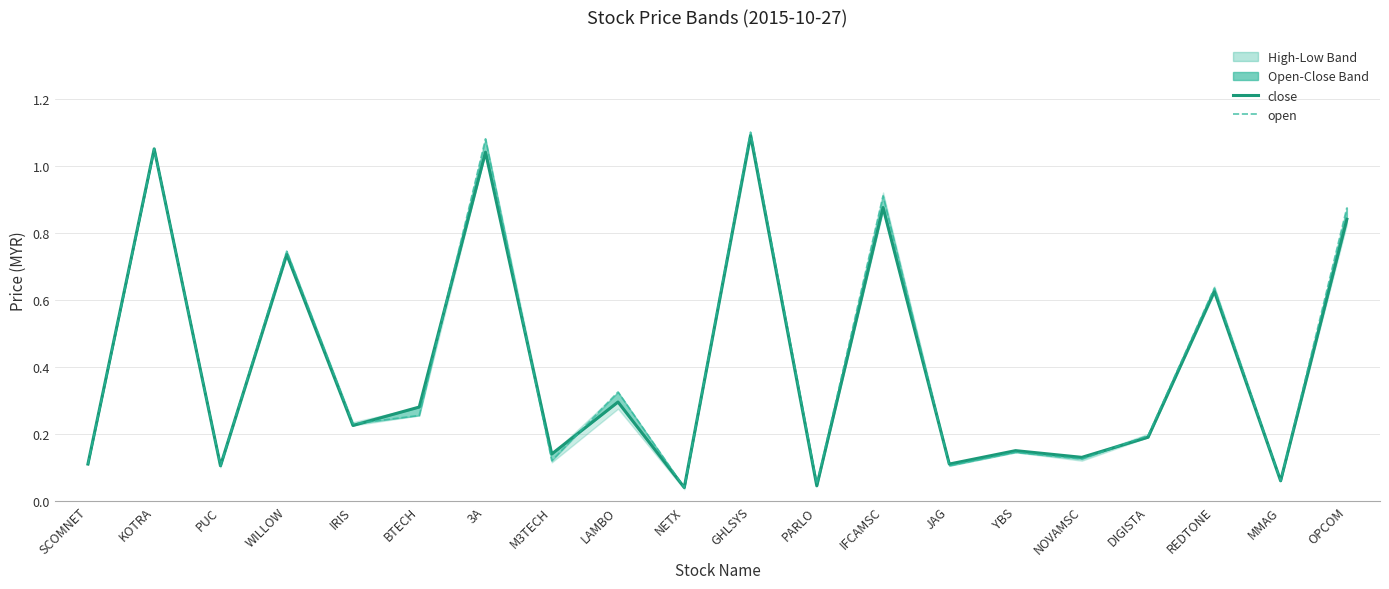

True or false: open has more than 0 points higher than both neighbors.

True